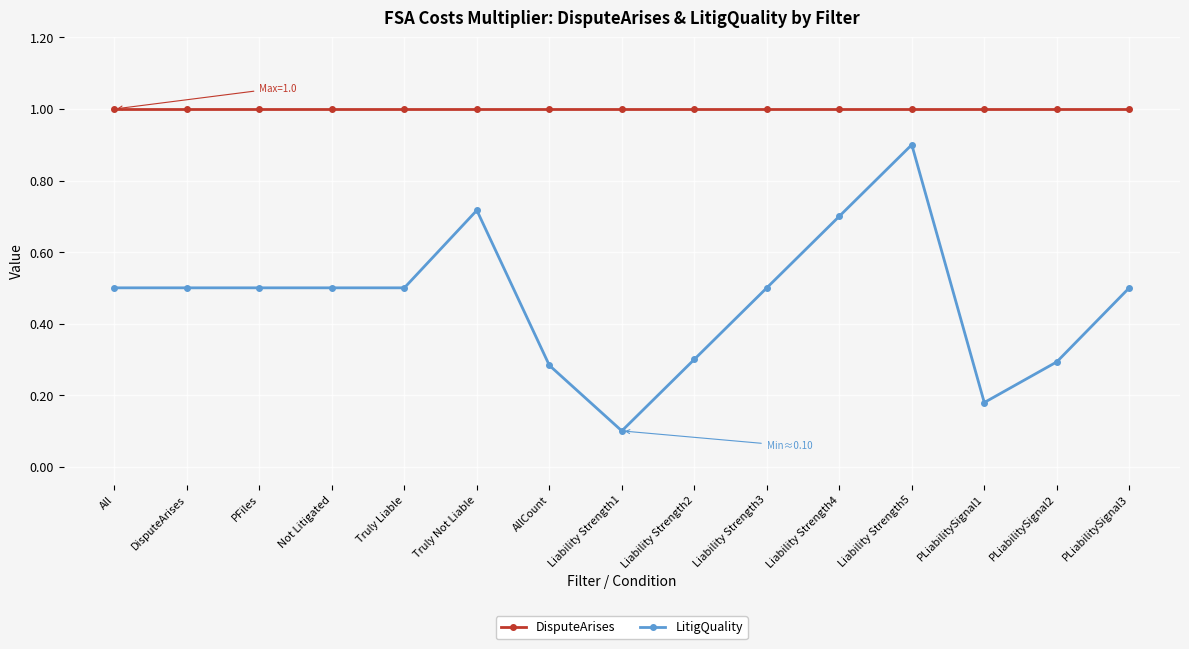

Rank the series at Liability Strength1 from highest to lowest value.

DisputeArises, LitigQuality